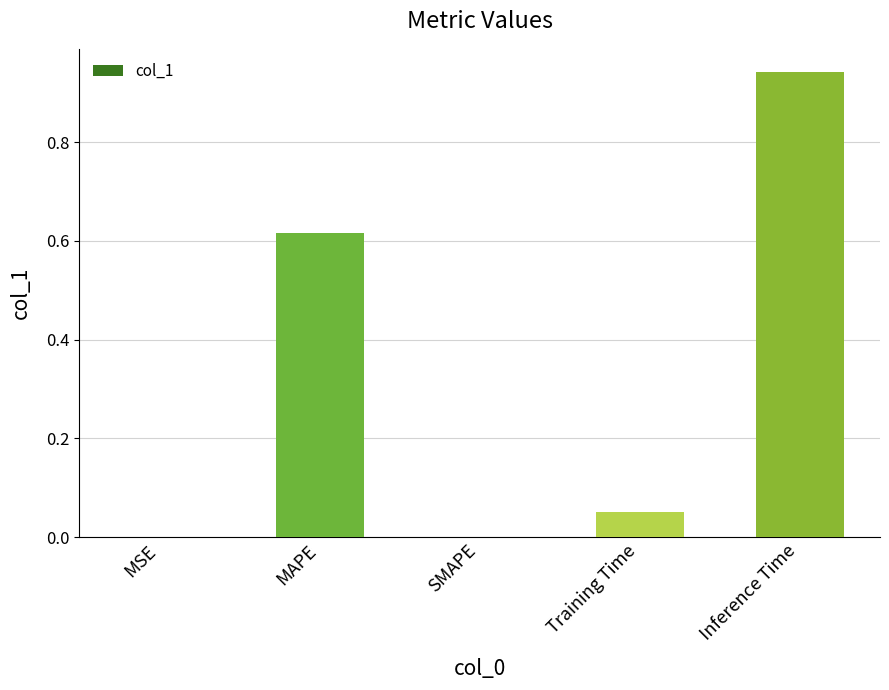

Is it true that the value at SMAPE is 0.6?

False